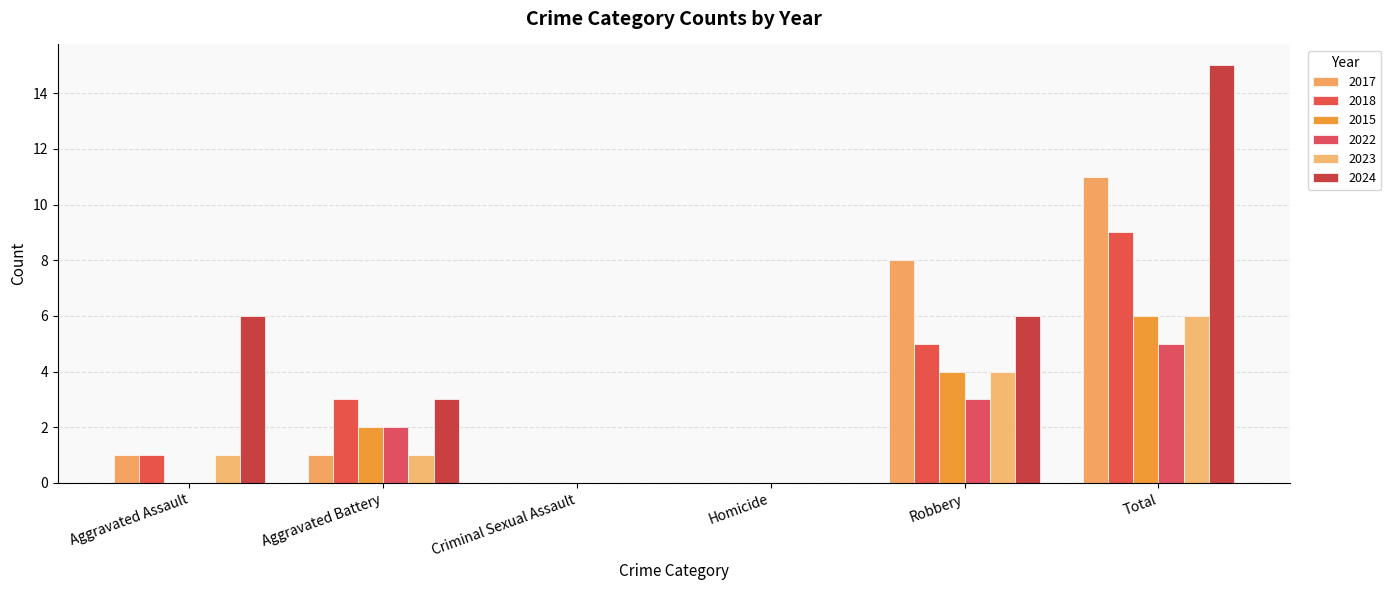

What is the average value of the 2018 series?

3